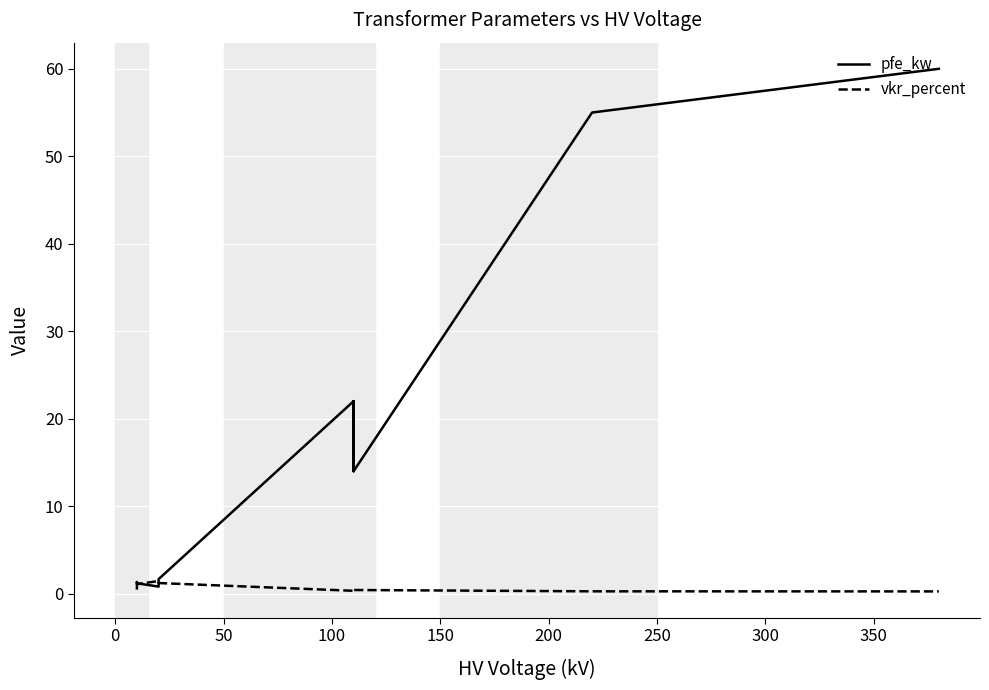

How many data points in pfe_kw are less than 14?

6